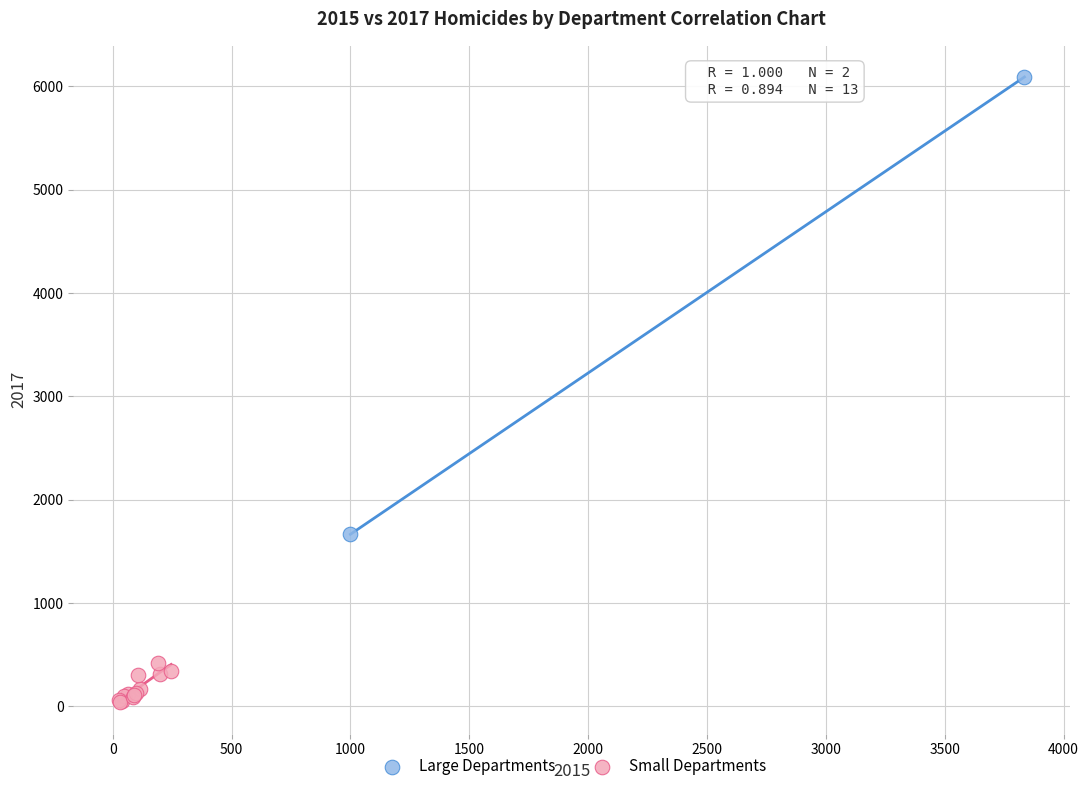

What are all the series names shown in the legend?

Large Departments, Small Departments